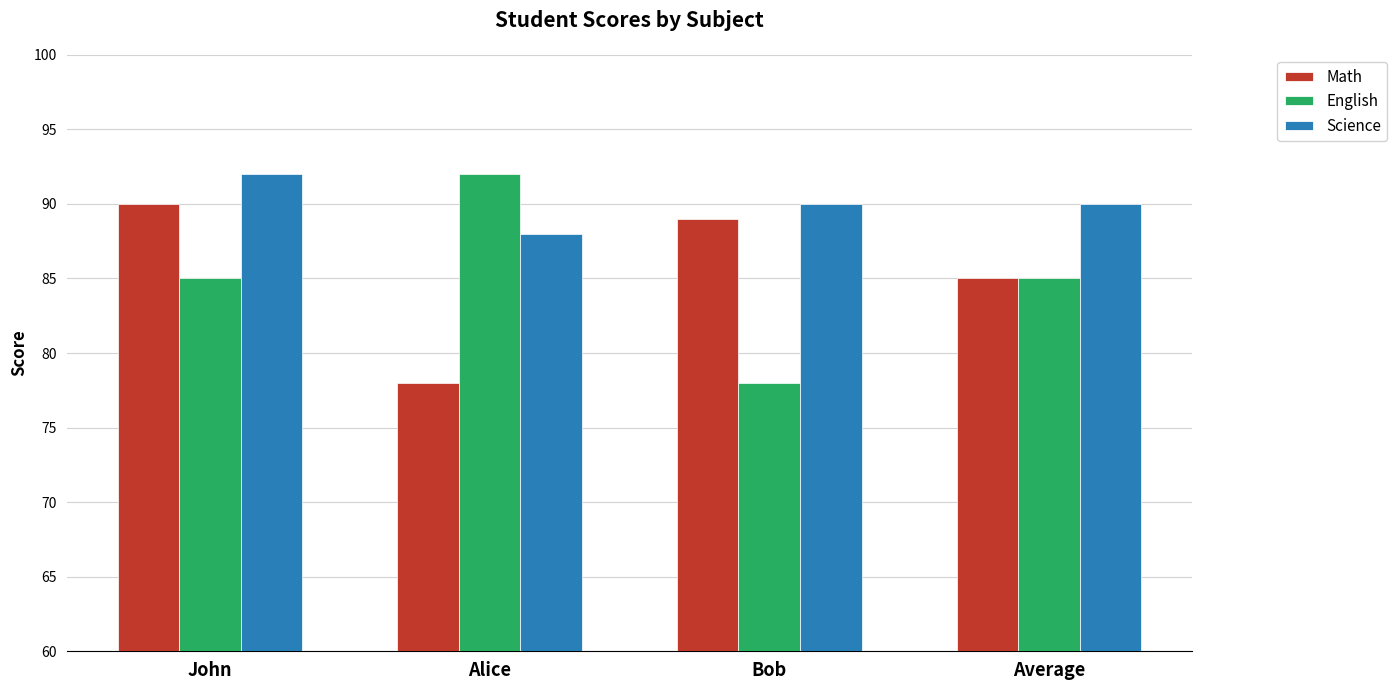

What is the sum of the English values at Bob and Average?

163